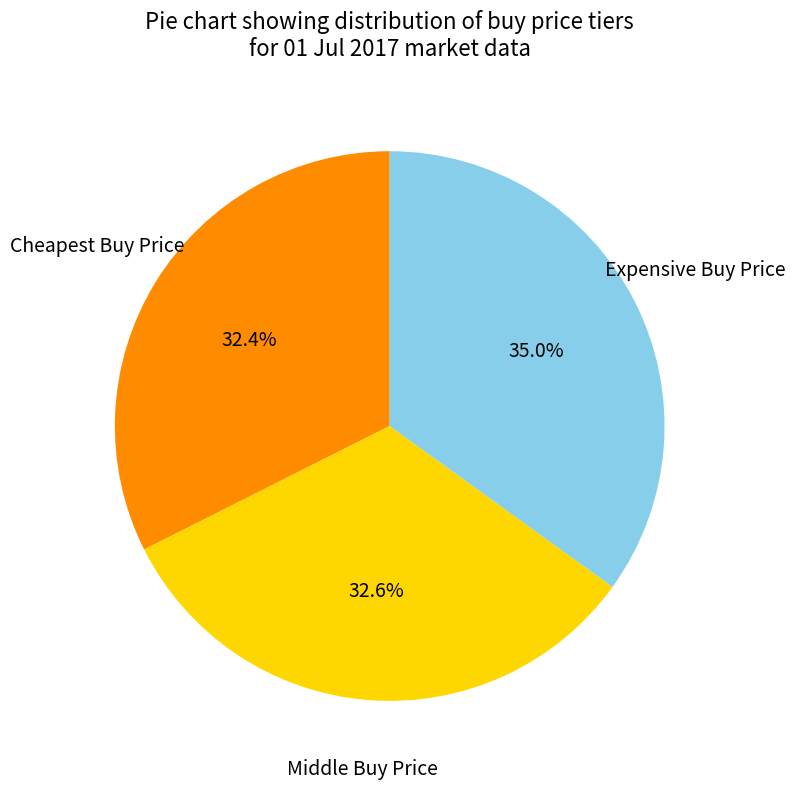

Does any single category account for the majority?

No